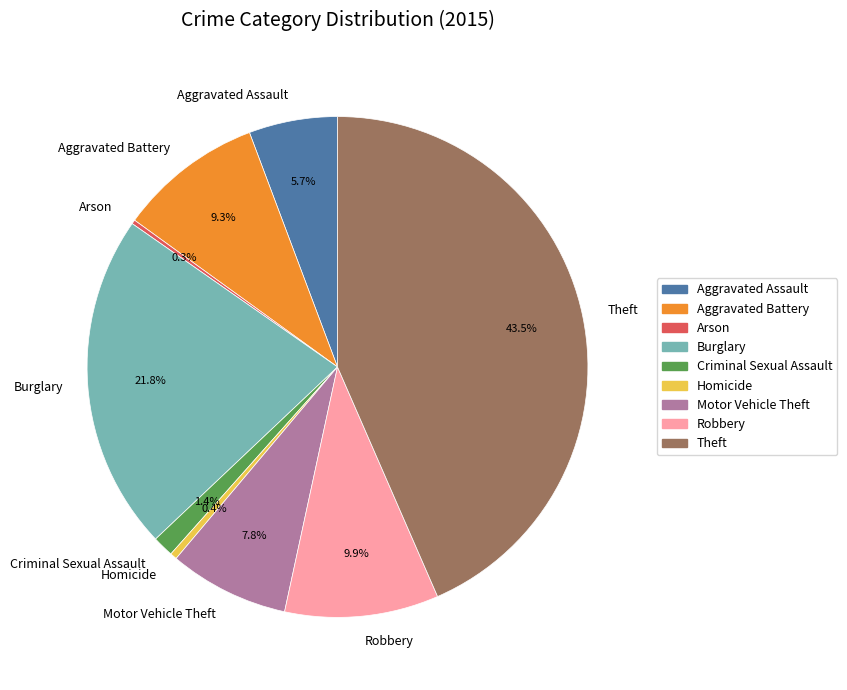

Does any single category account for the majority?

No